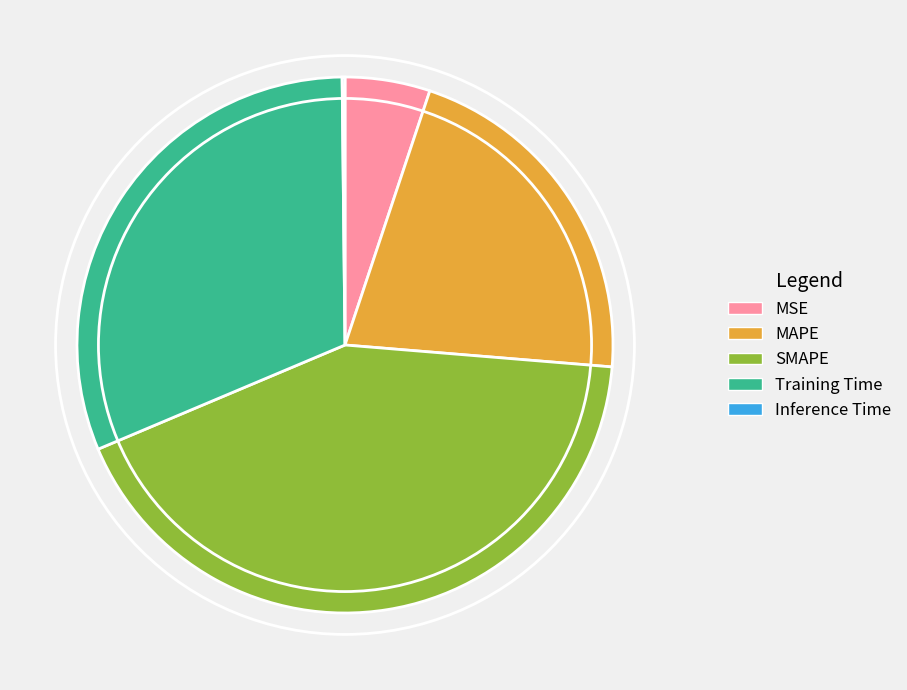

Is it true that SMAPE is 57% of the pie?

False